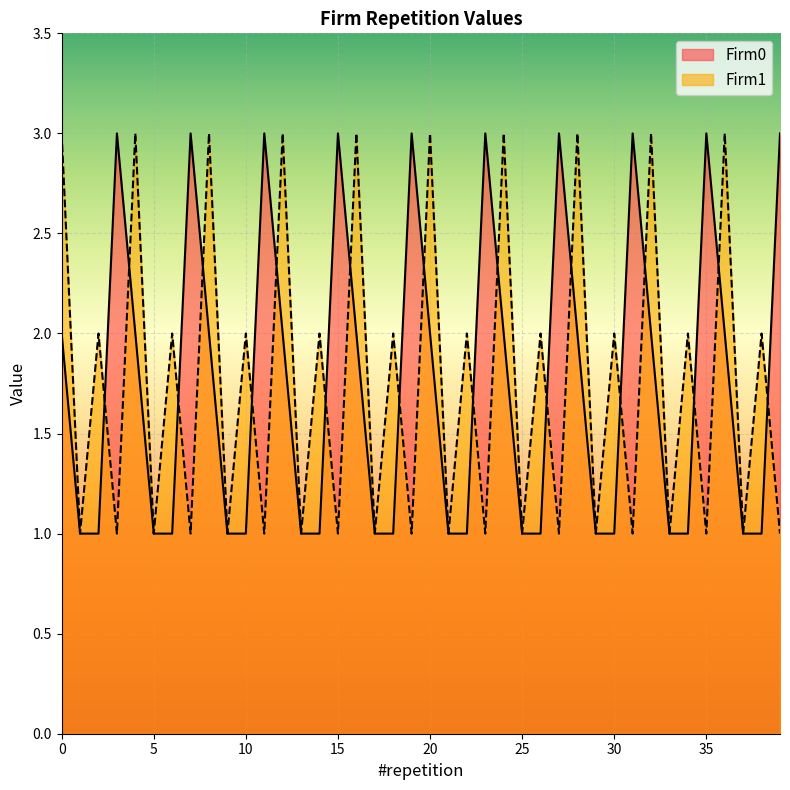

Which label corresponds to the largest value in the chart?

3